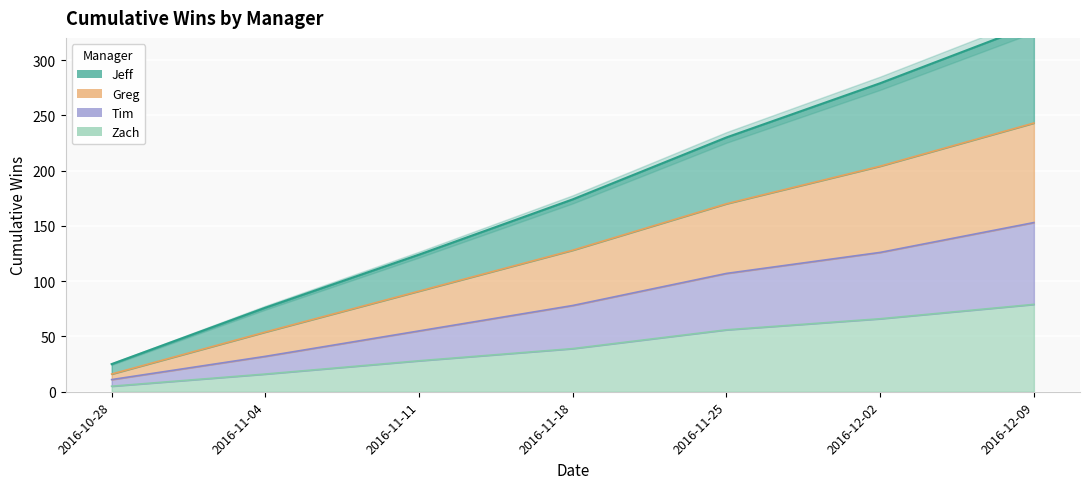

What are all the series names shown in the legend?

Jeff, Greg, Tim, Zach